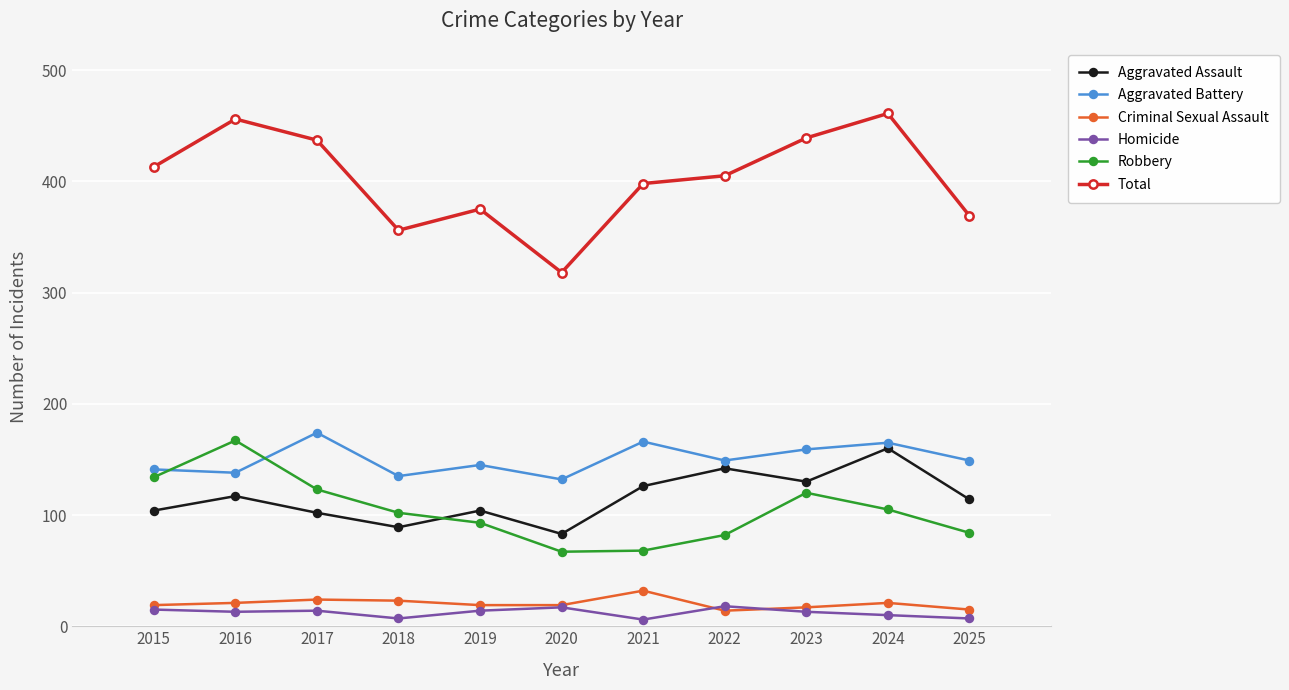

Where is the first local maximum for Robbery?

2016